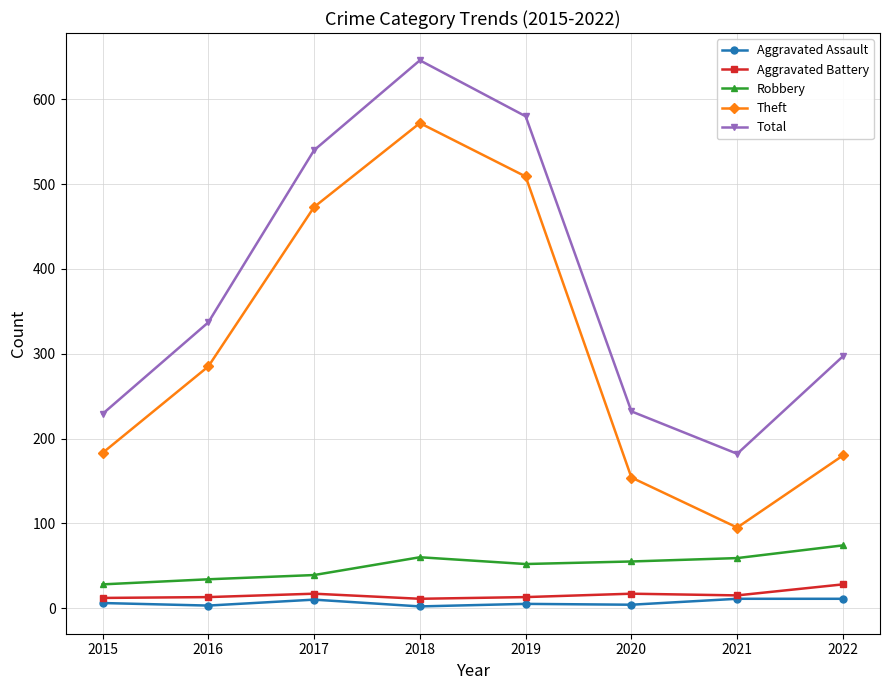

How many interior local peaks does the Theft series have?

1